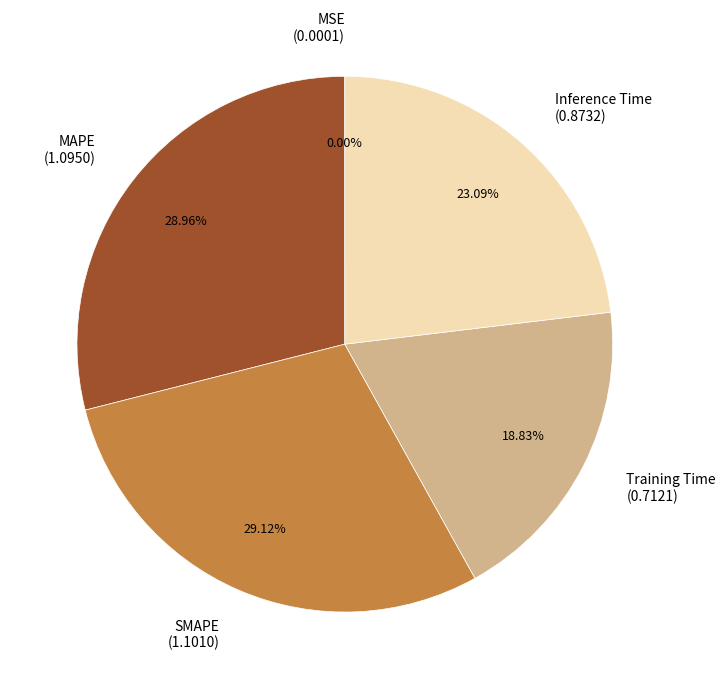

Which has a higher value, Inference Time (0.8732) or SMAPE (1.1010)?

SMAPE (1.1010)